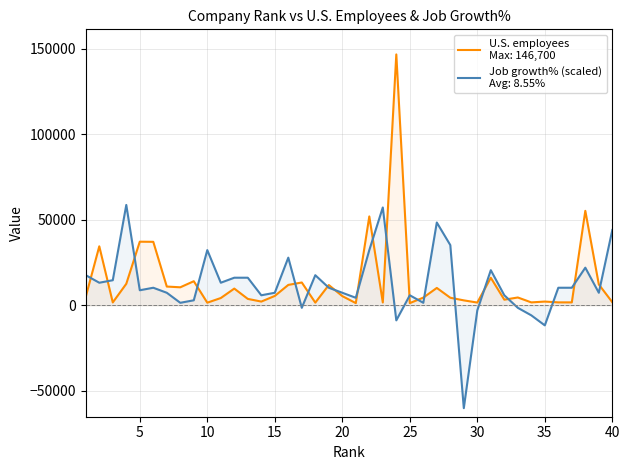

Is this an area chart (filled region under the line)?

No